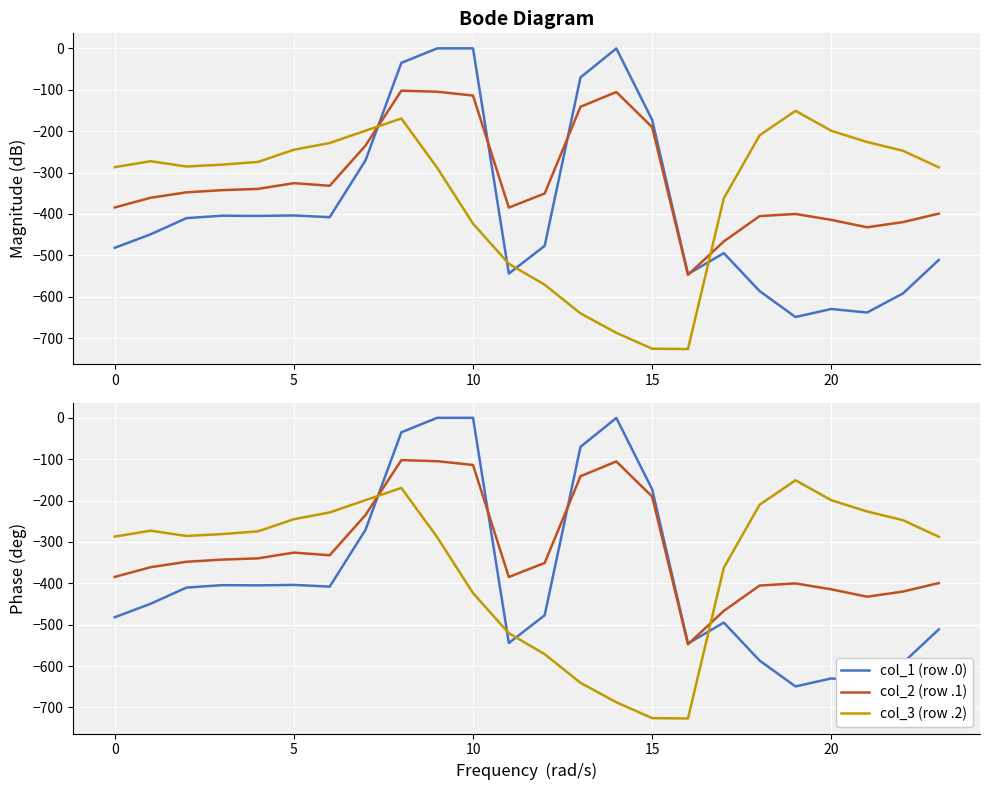

What is the approximate value of col_3 (row .2) at 15?

-725.8